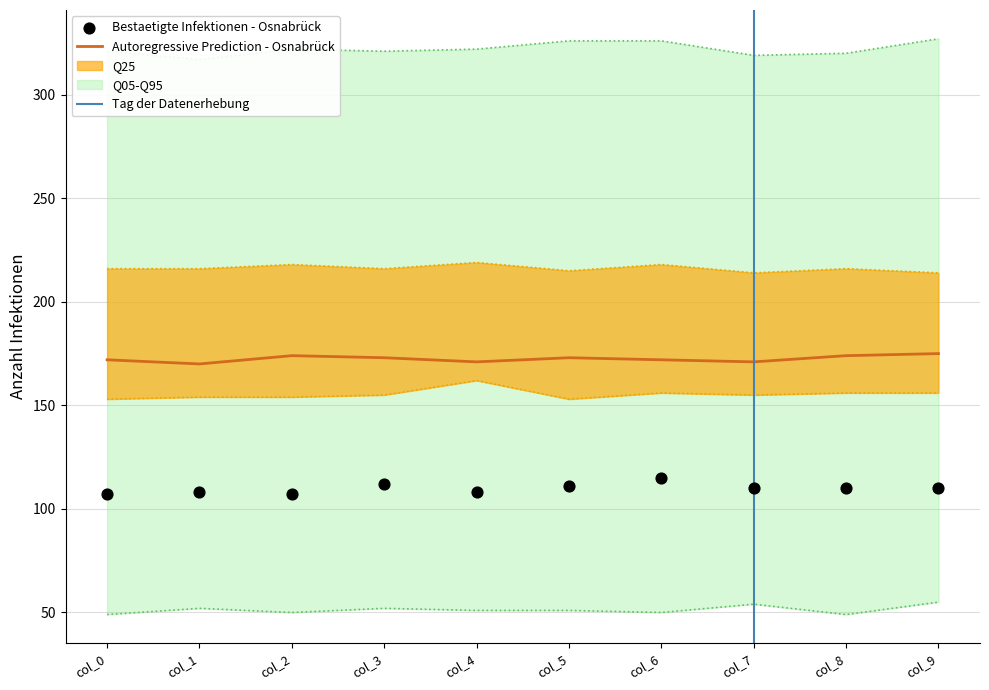

What is the highest value of the Autoregressive Prediction - Osnabrück series?

175